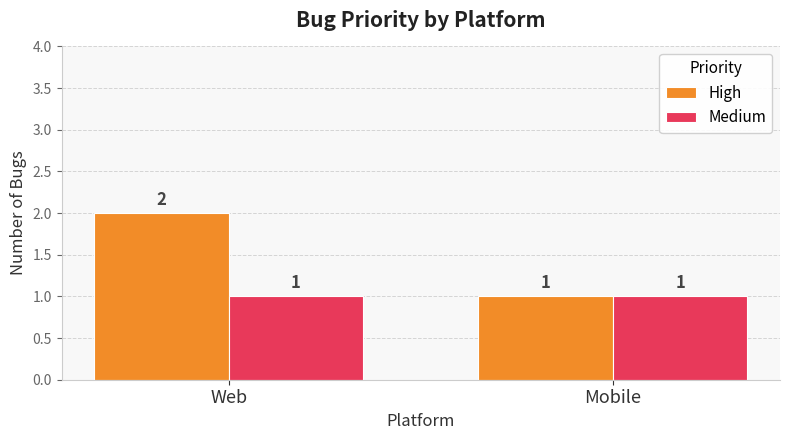

Reading left to right, transcribe all the data shown in this chart.

High: Web=2	Mobile=1
Medium: Web=1	Mobile=1